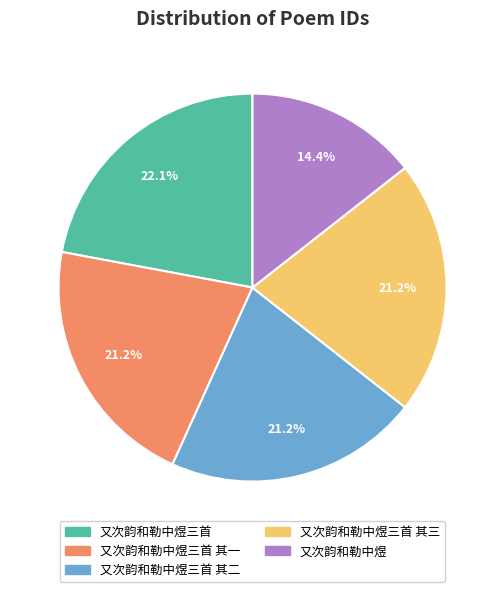

Does any single category account for the majority?

No